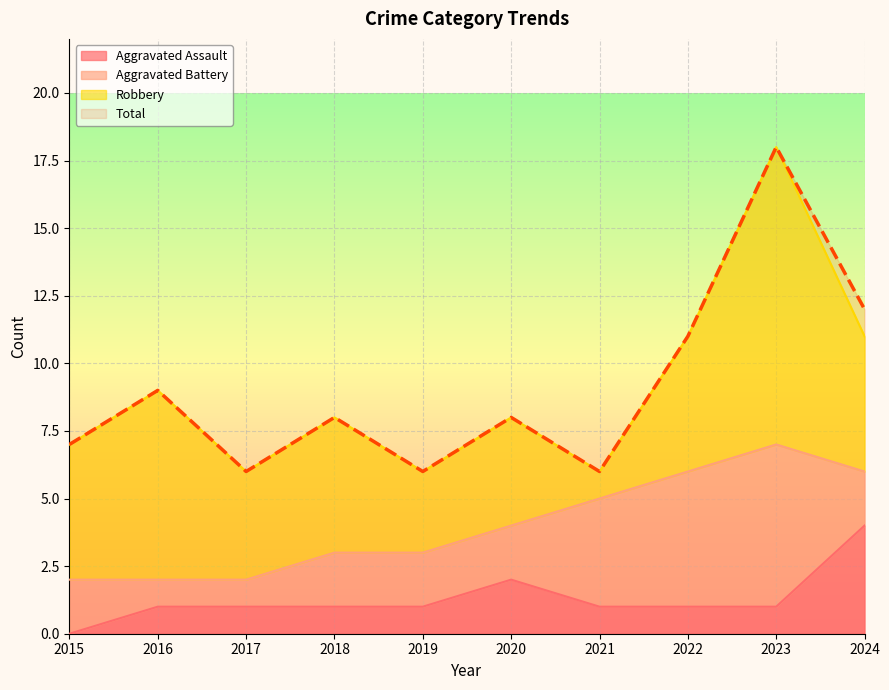

What is the value of the Total point at the 1st from the left?

7